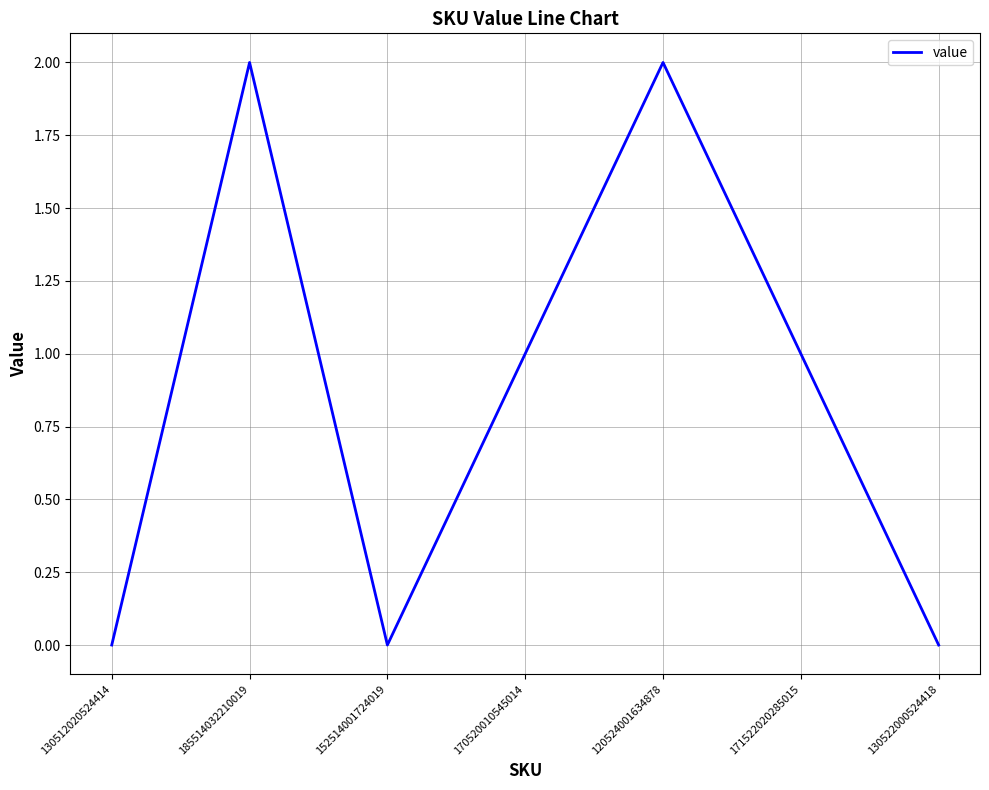

At which category does the data reach its first local valley?

152514001724019